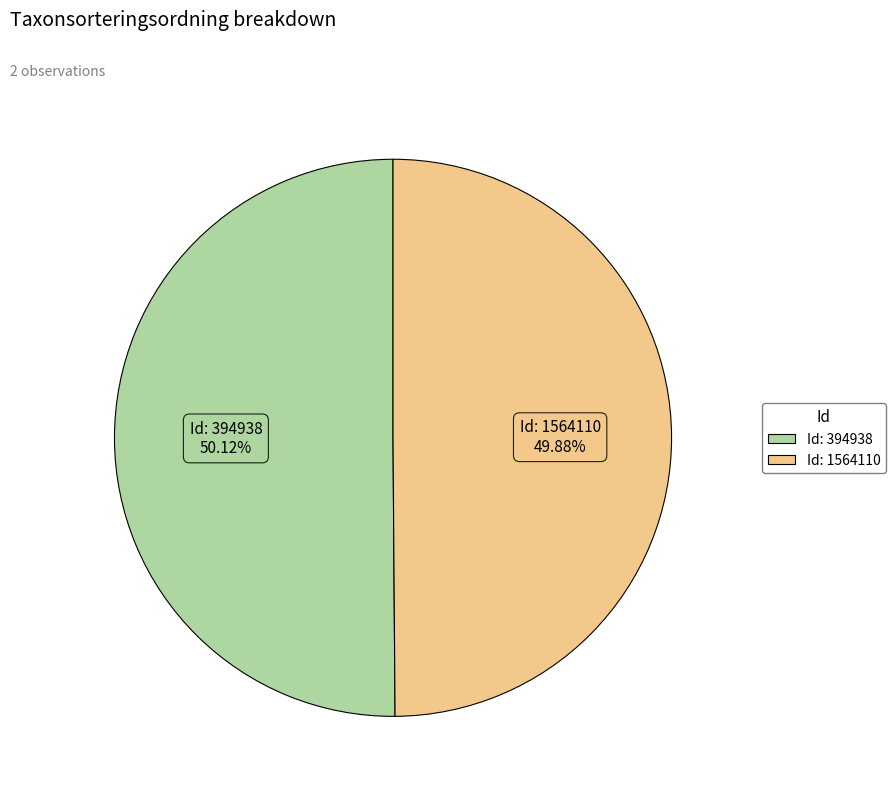

Does any single category account for the majority?

Yes